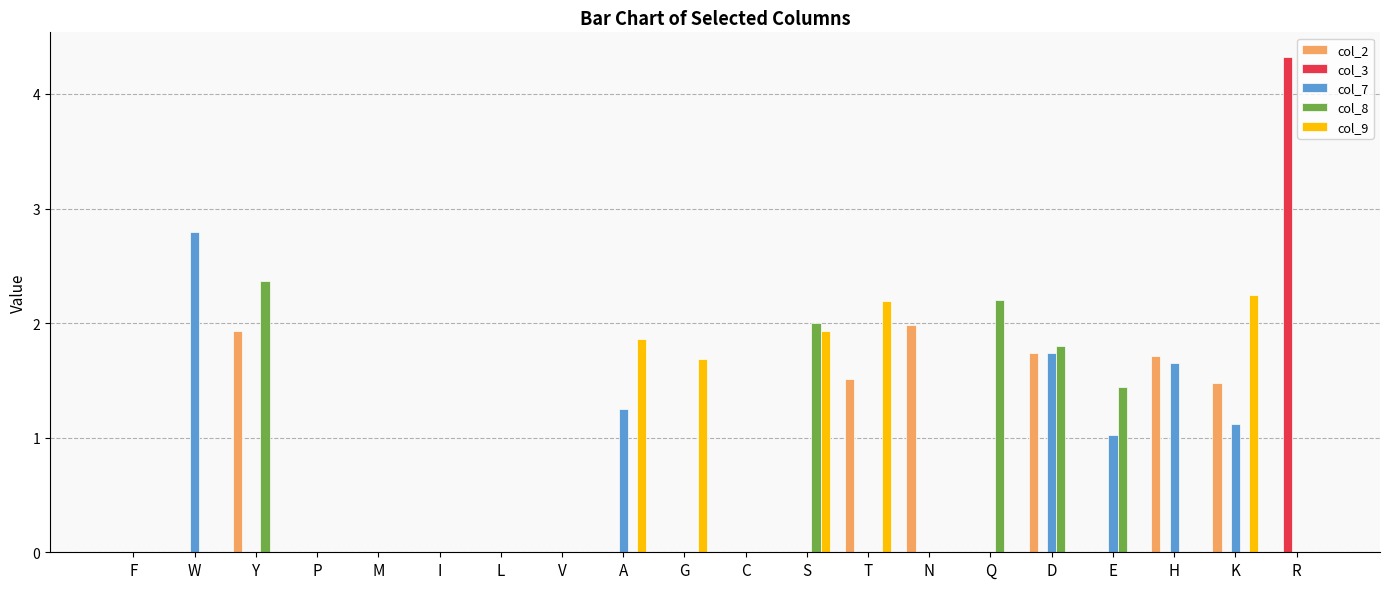

At which category is the sum across all series the highest?

D